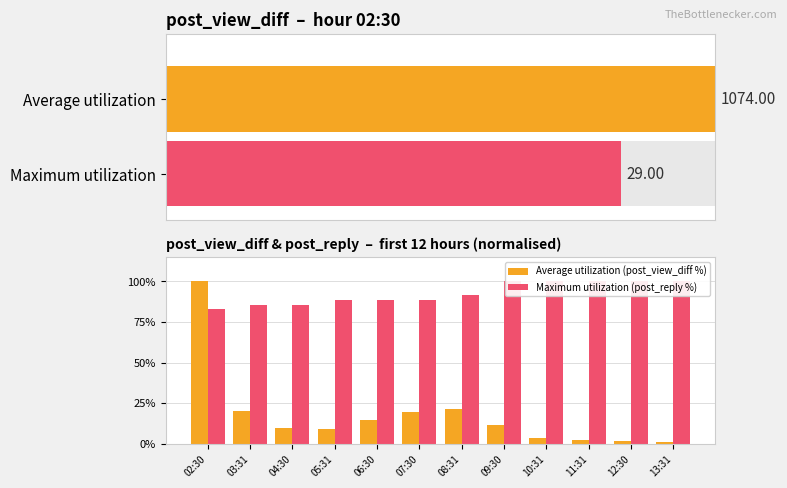

At which label does Average utilization (post_view_diff %) reach its minimum?

13:31